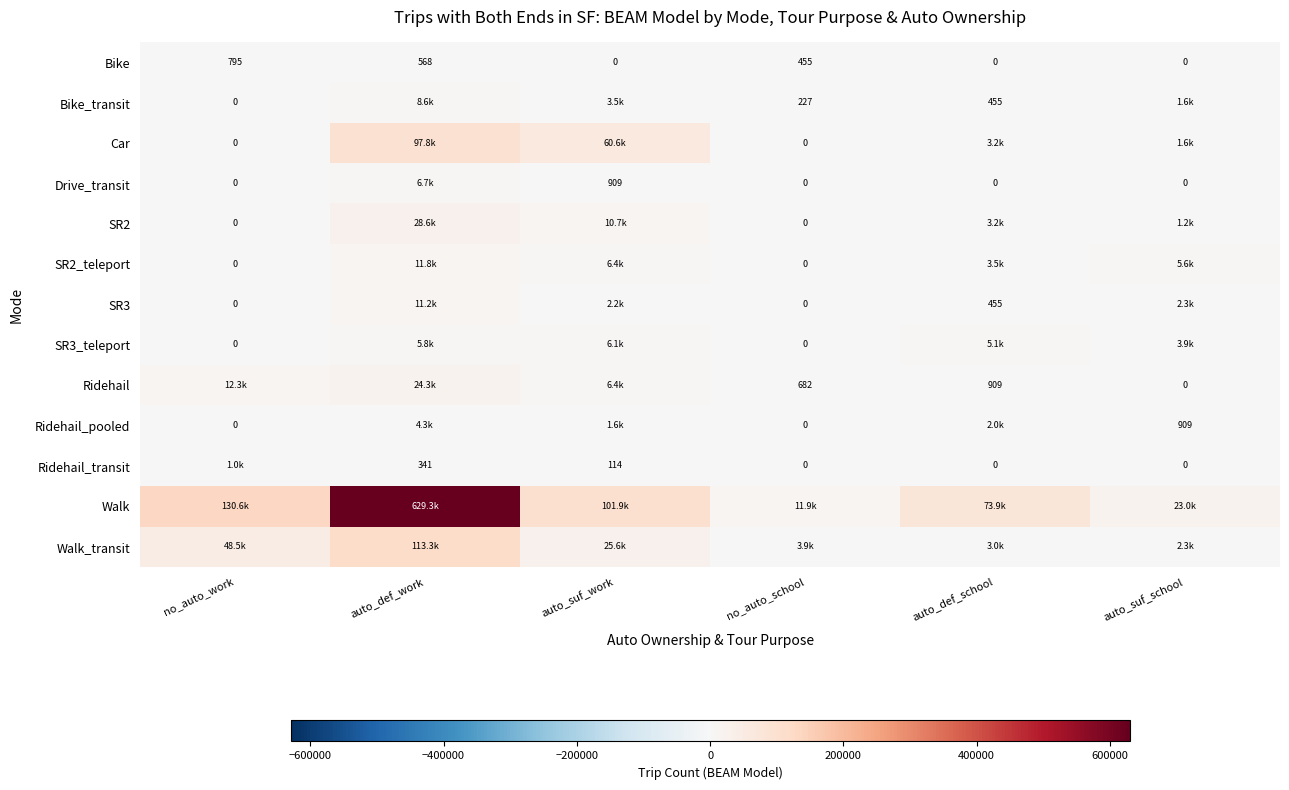

Is the value of Ridehail_pooled at no_auto_work greater than the value of Bike at auto_def_work?

No